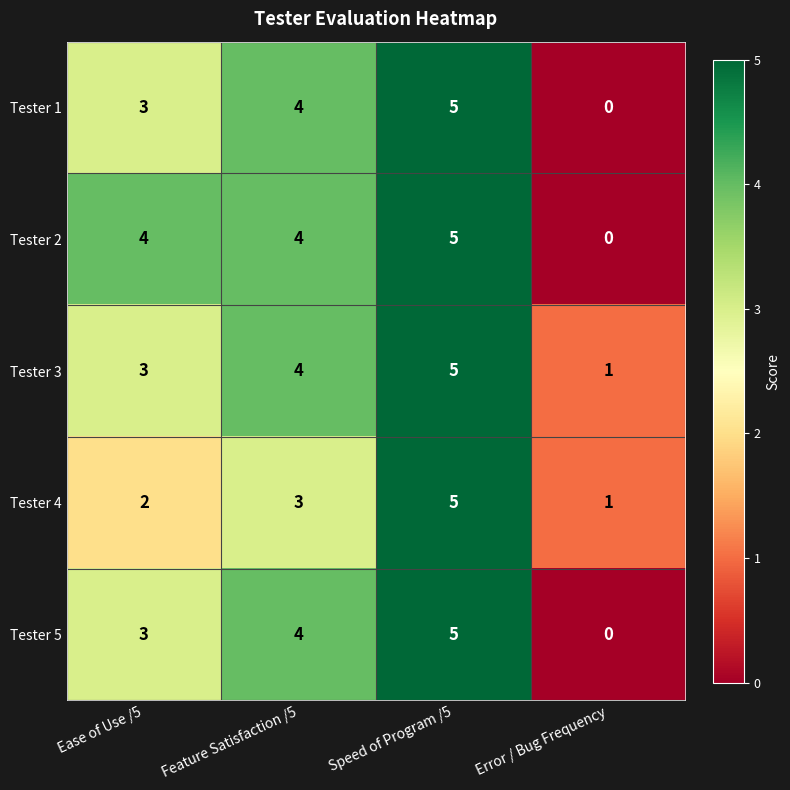

Which category has the lowest value across all series?

Error / Bug Frequency